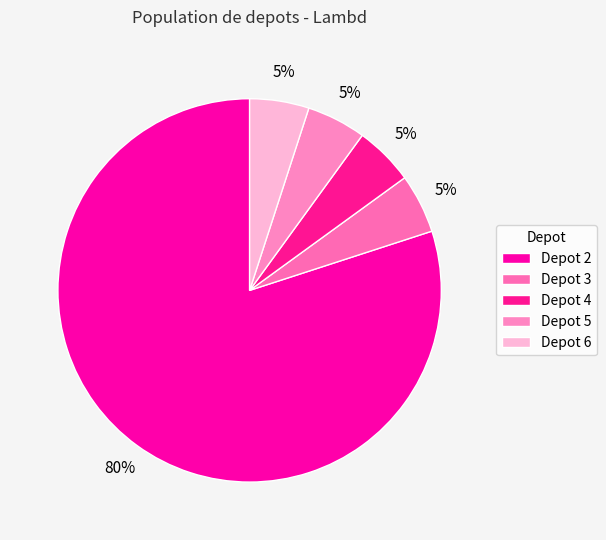

How many slices are in this pie chart?

5